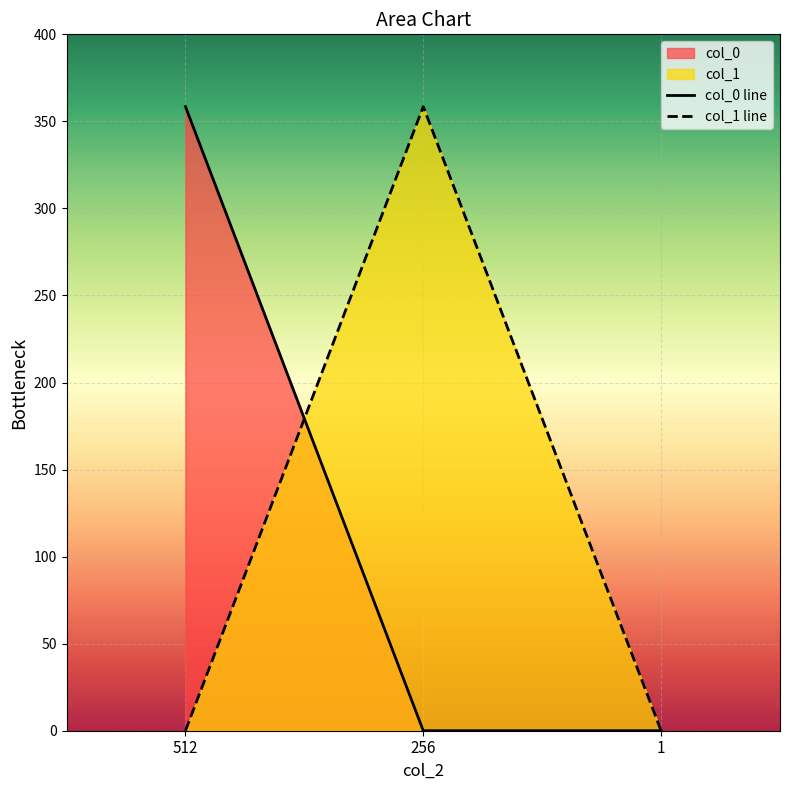

List the labels in order of col_1 line value, largest first.

256, 512, 1